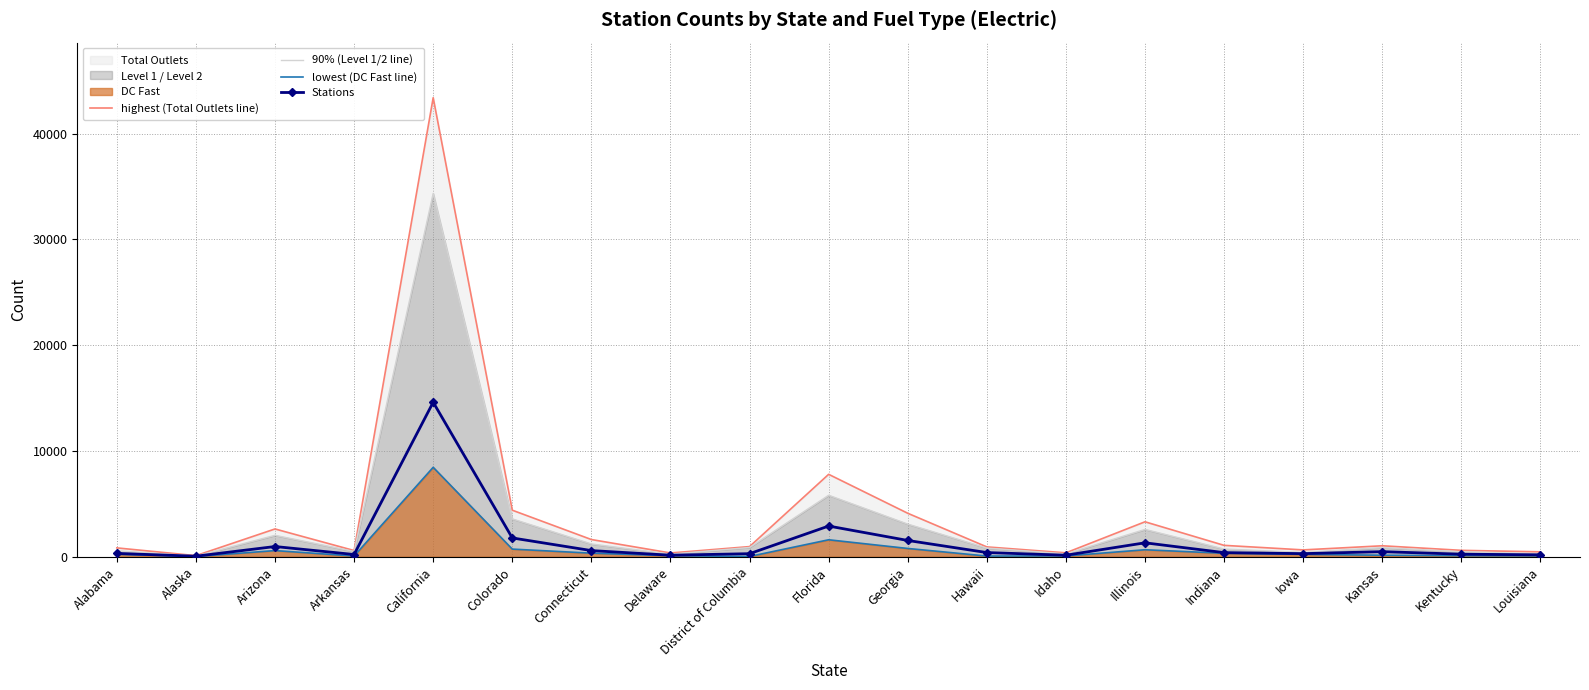

Is it true that Stations equals 1788 at Colorado?

True